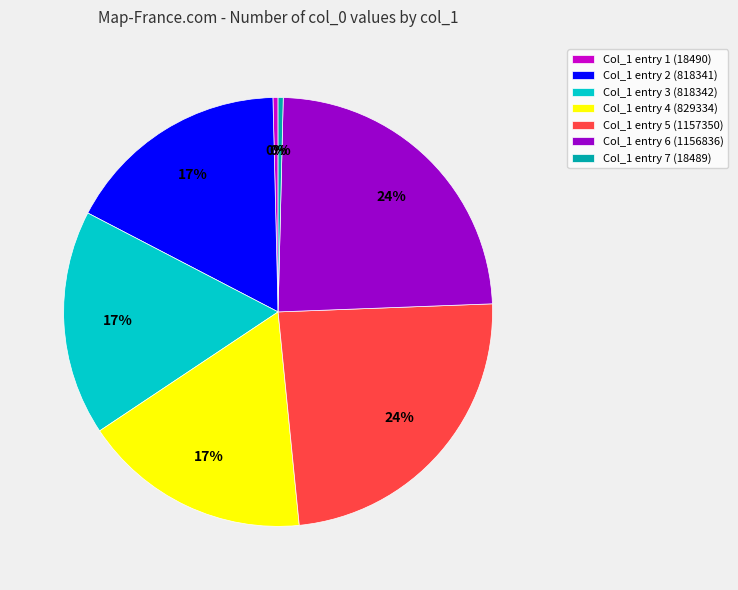

Is there any slice that represents more than half of the pie?

No